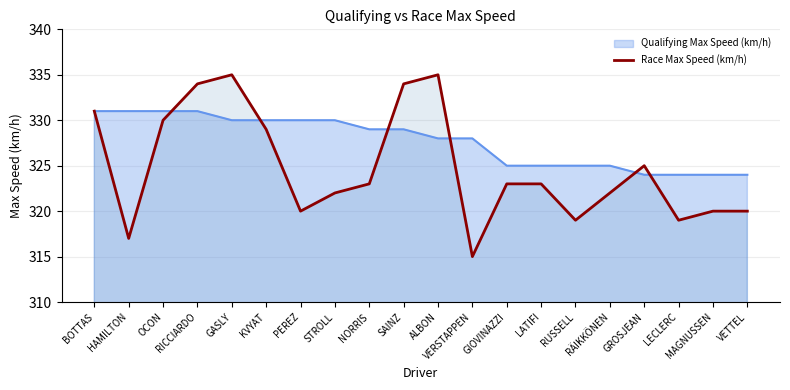

What is the greatest value displayed?

335